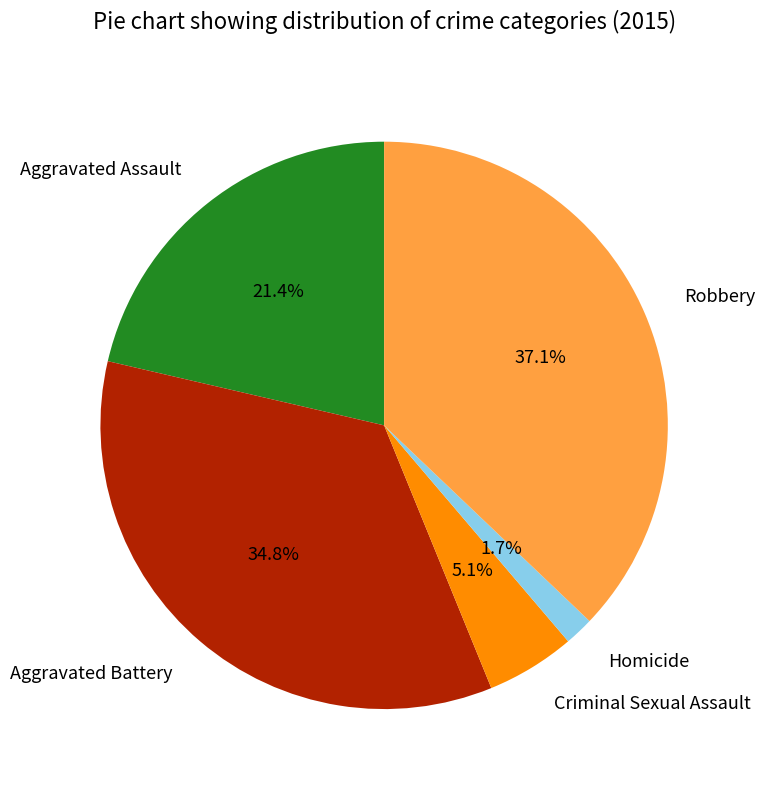

To the nearest percent, what portion does Robbery represent?

37%